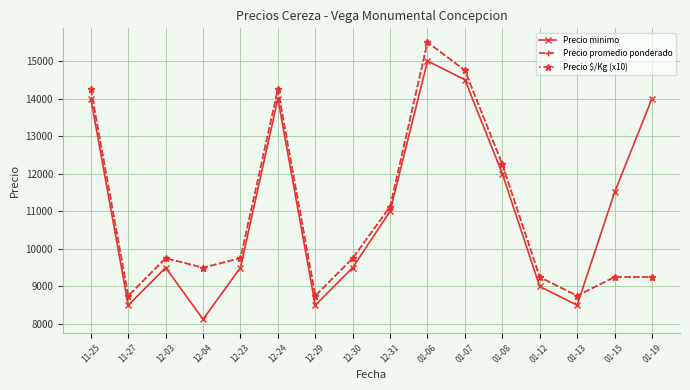

Which category has the lowest value in the Precio minimo series?

12-04